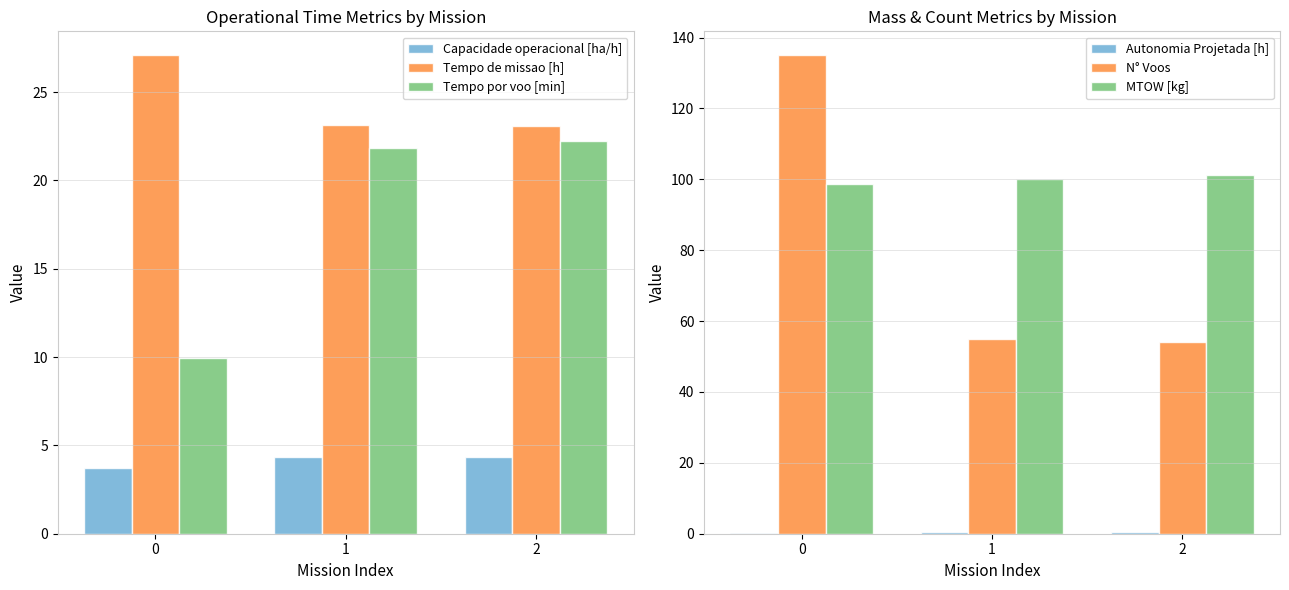

The Tempo por voo [min] series shows 22.2 at 2. True or false?

True